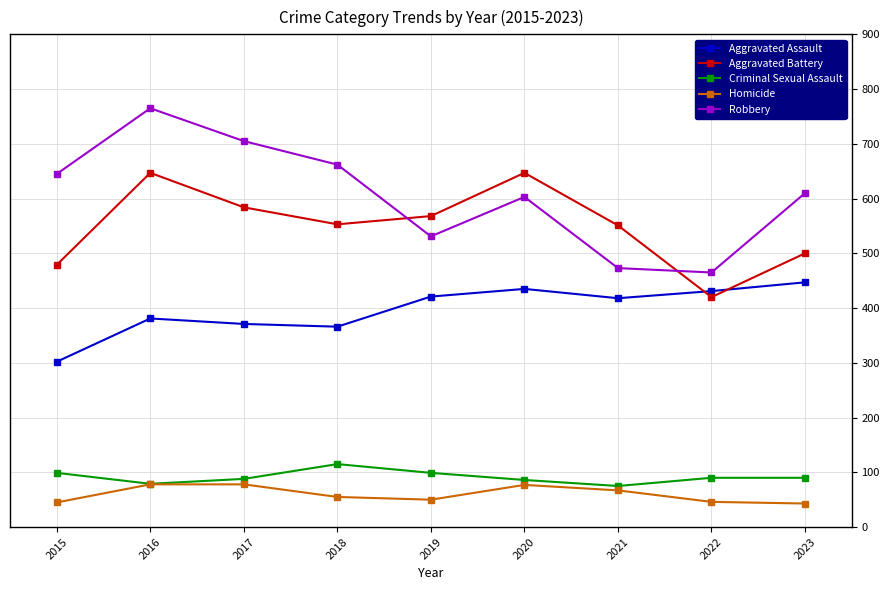

What are all the series names shown in the legend?

Aggravated Assault, Aggravated Battery, Criminal Sexual Assault, Homicide, Robbery